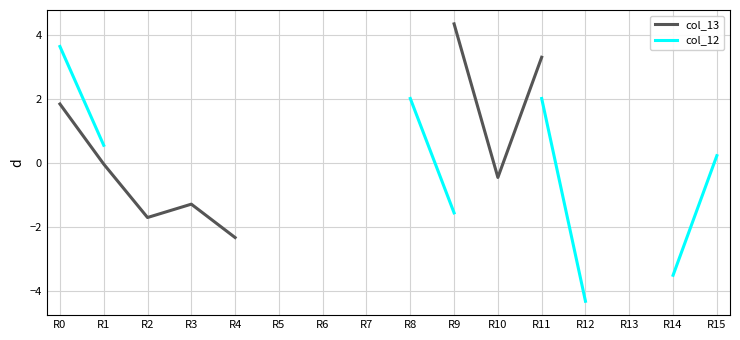

Is the value of col_13 at R9 greater than the value of col_12 at R0?

Yes